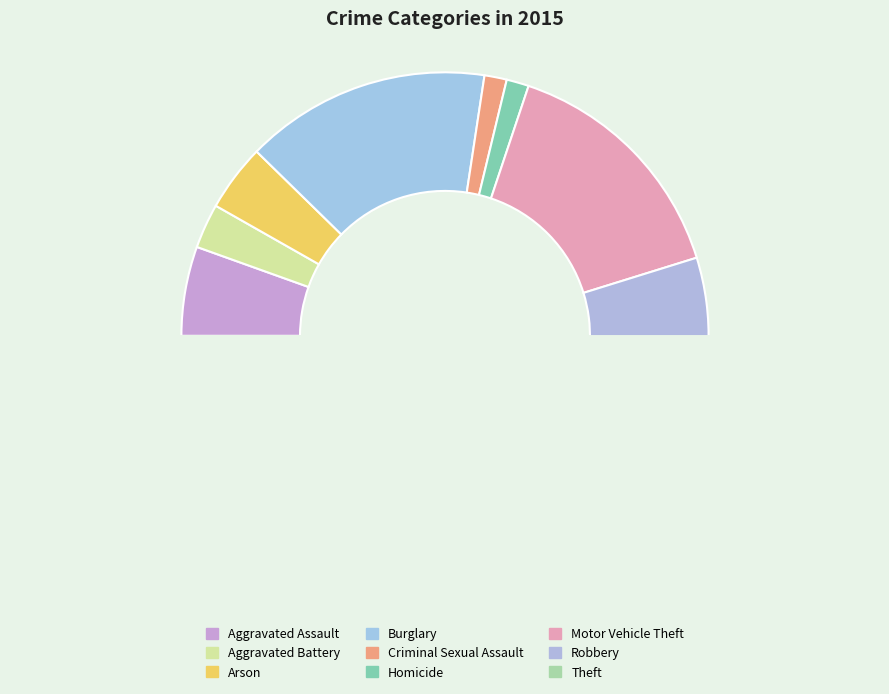

What percentage is the Aggravated Battery slice, to the nearest percent?

3%